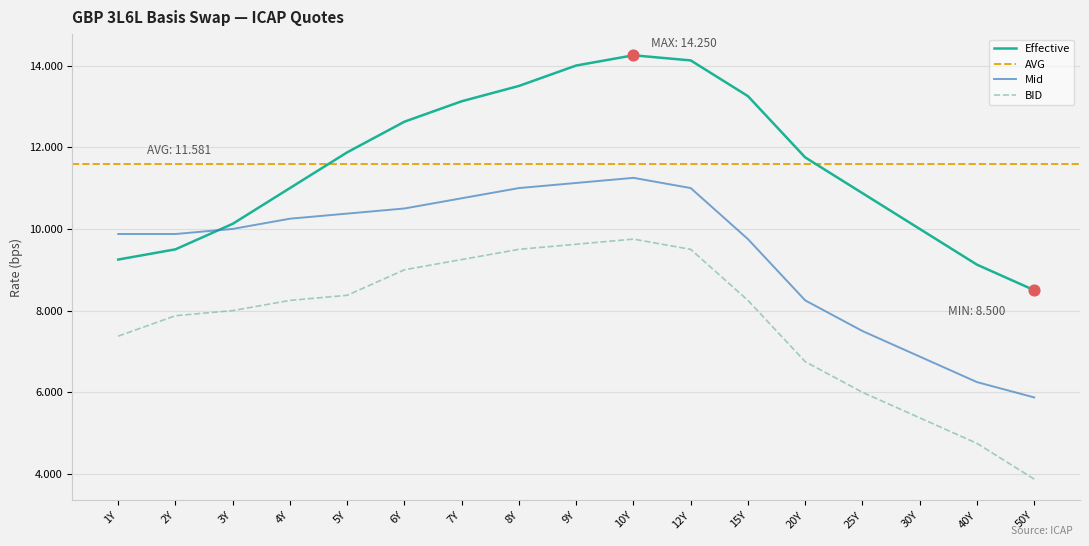

At which category is the sum across all series the highest?

10Y